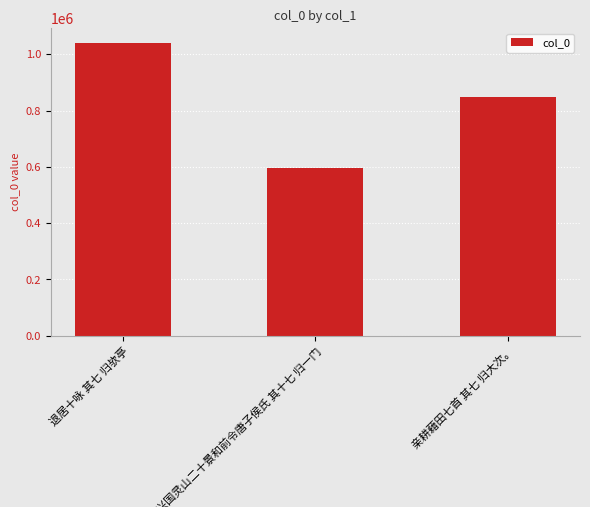

What is the change in value from 兴国灵山二十景和前令唐子侯氏 其十七 归一门 to 亲耕藉田七首 其七 归大次。?

+251402